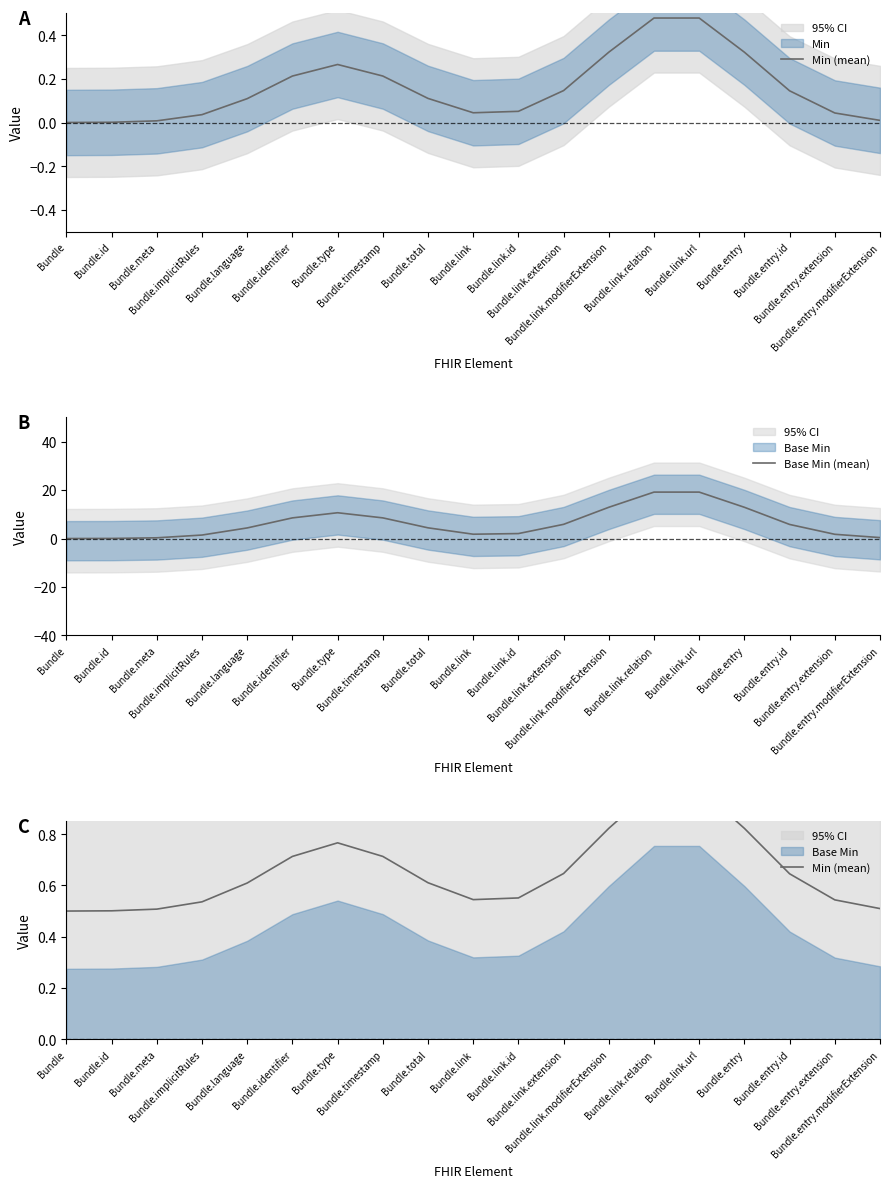

What is the average value of the Min (mean) series?

0.7